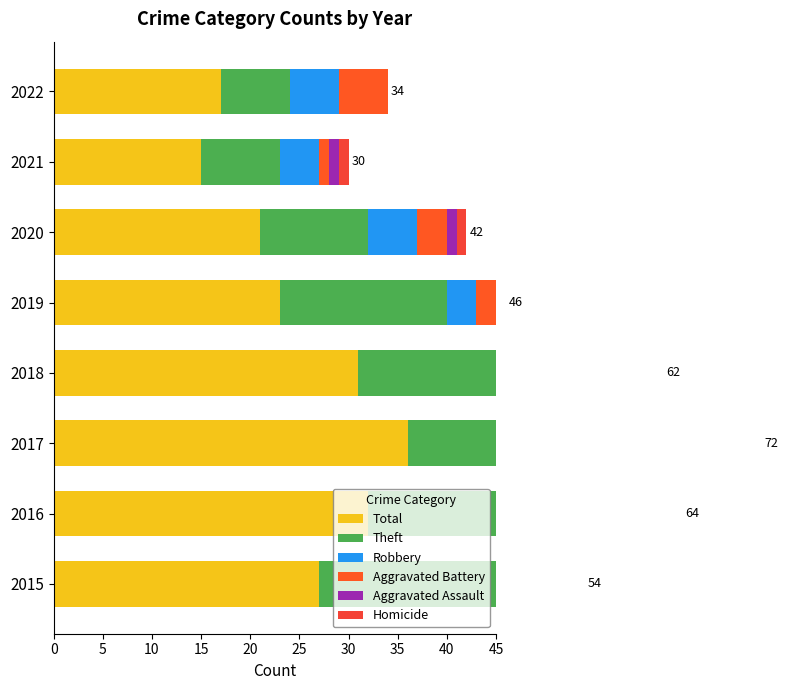

Is the value of Aggravated Assault at 35 greater than the value of Aggravated Battery at 35?

No